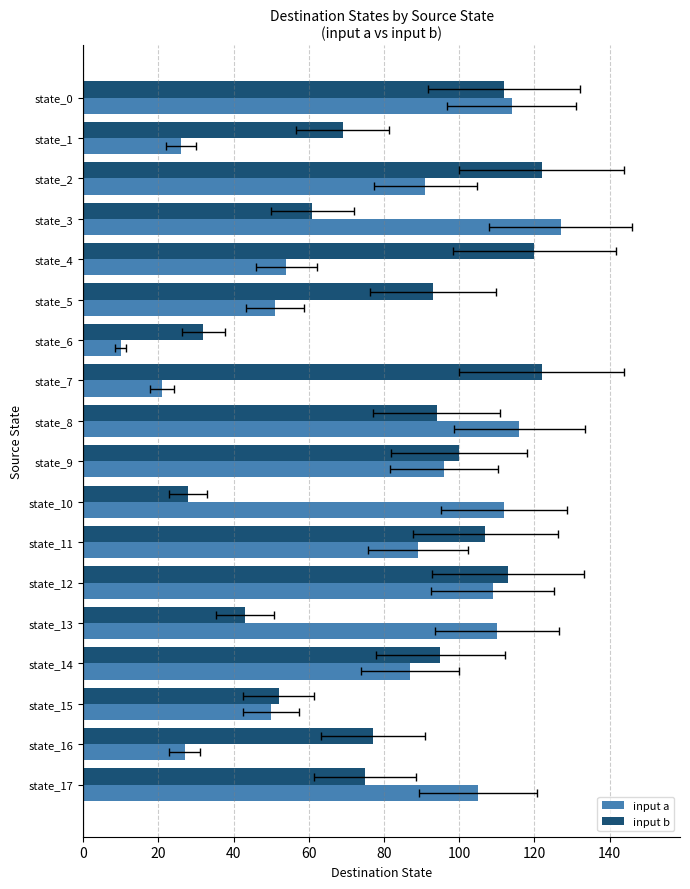

What is the spread (max minus min) of values at state_10?

84